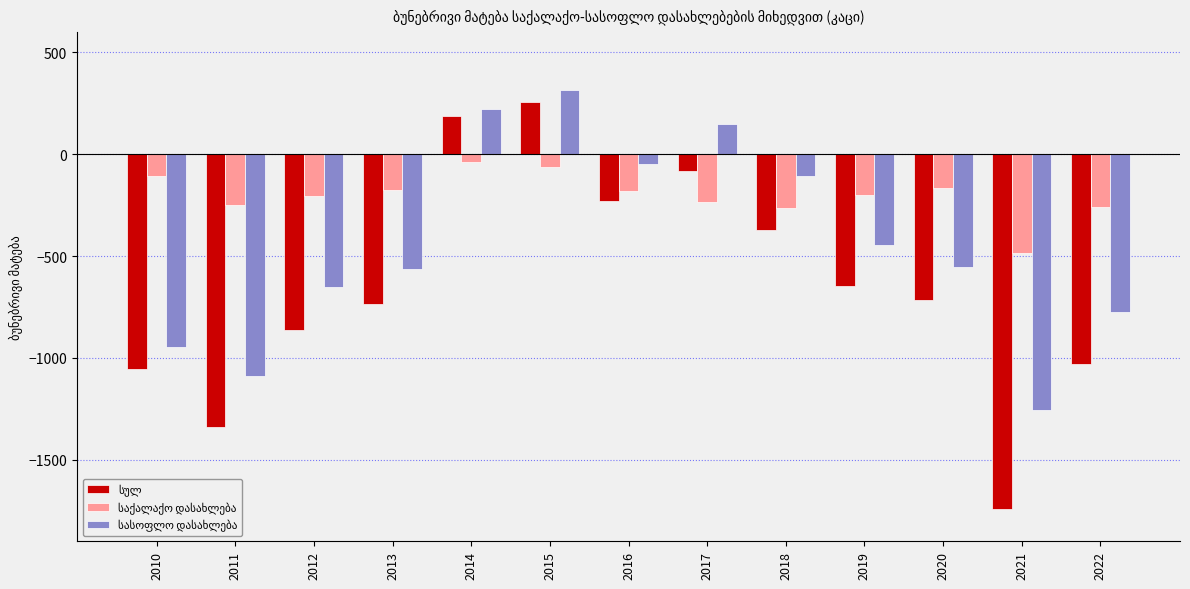

What is the total value across all series at 2022?

-2062